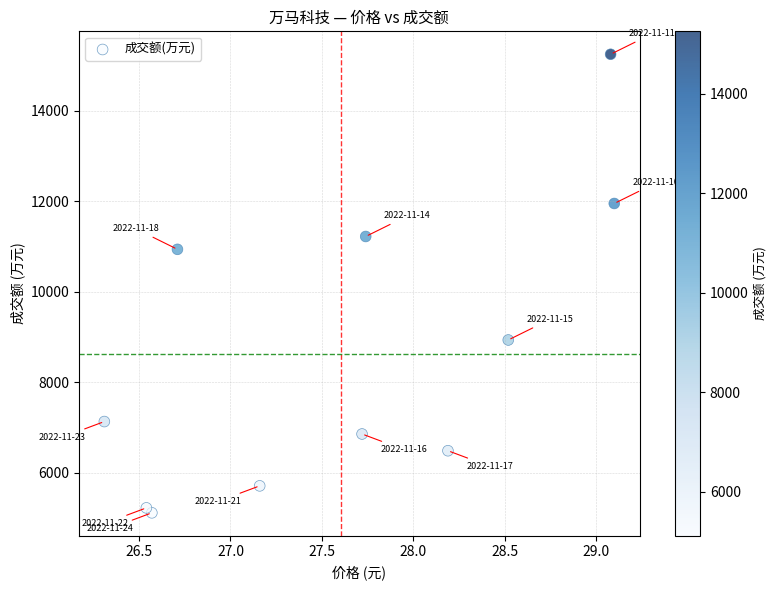

What Y value in the scatter plot is closest to 10182?

10939